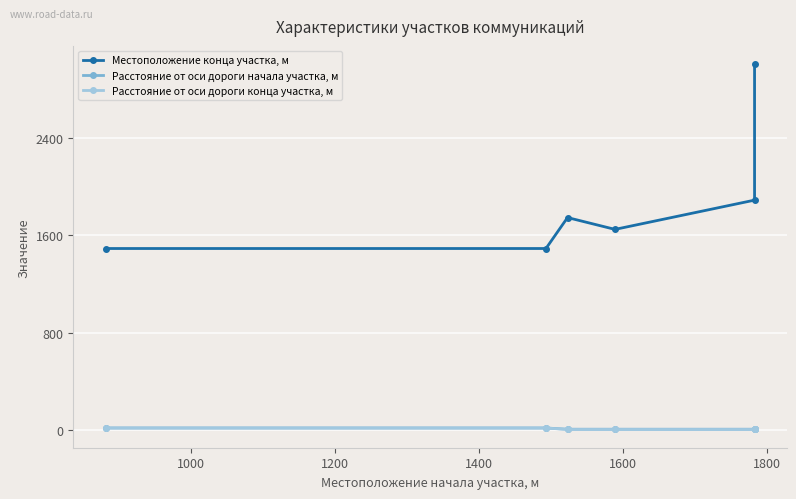

What is the average value of the Расстояние от оси дороги начала участка, м series?

13